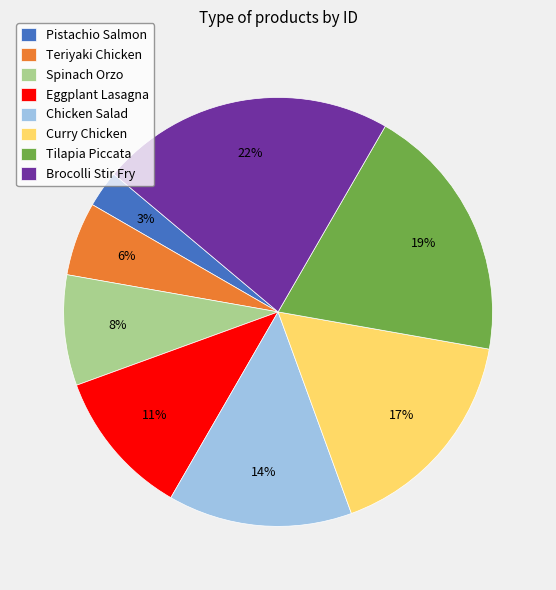

Does Pistachio Salmon represent more than half of the total?

No